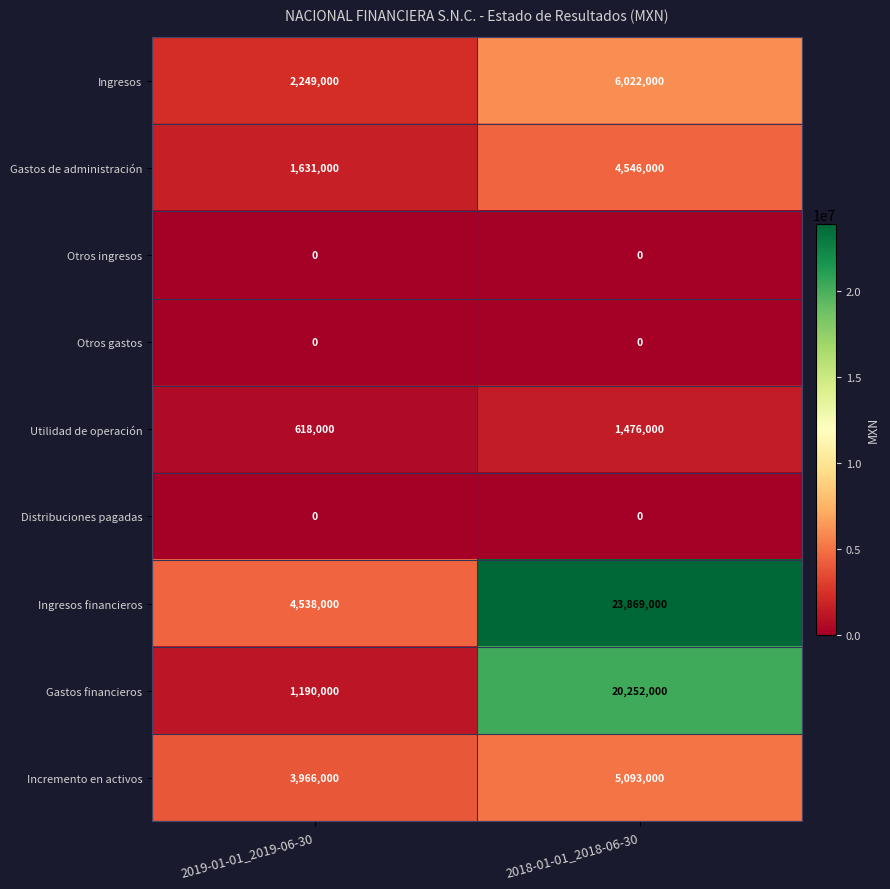

What is the difference between the highest and lowest values at 2019-01-01_2019-06-30?

4538000